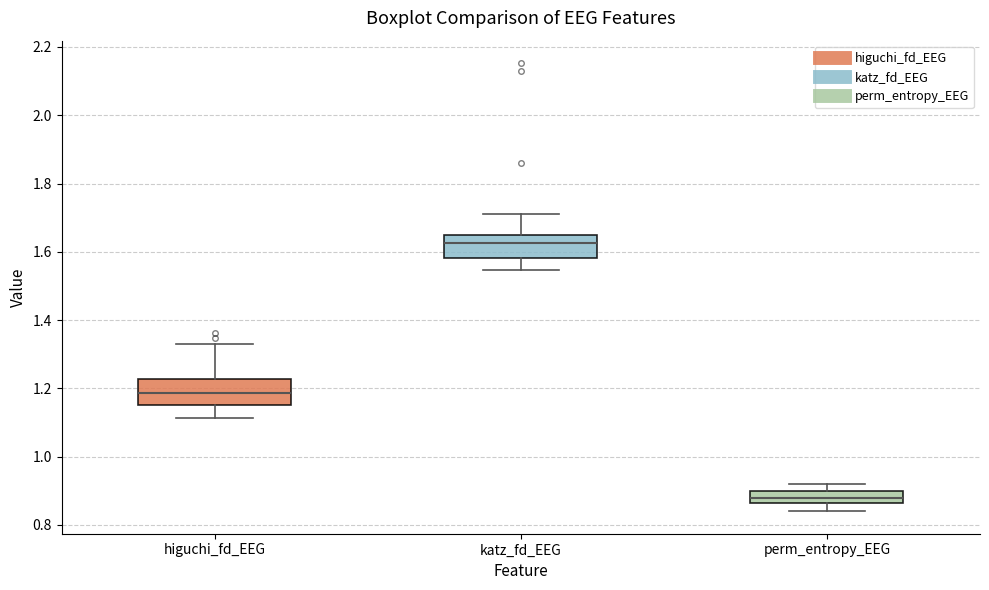

Where does the upper whisker of the box for perm_entropy_EEG end on the y-axis? The values are not printed on the chart, so give them approximately, as read against the axis.

0.92